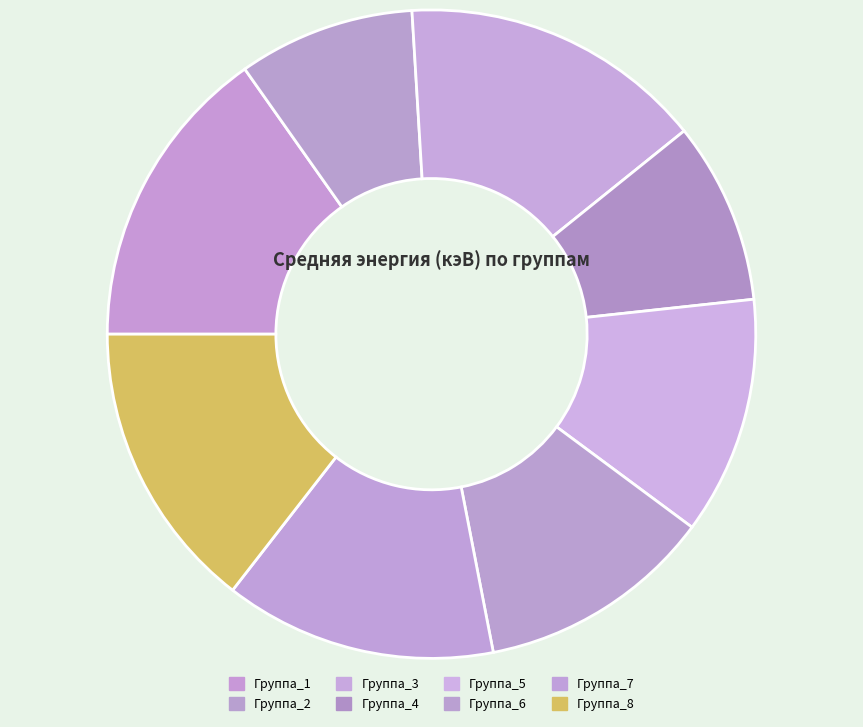

How many slices are in this pie chart?

8